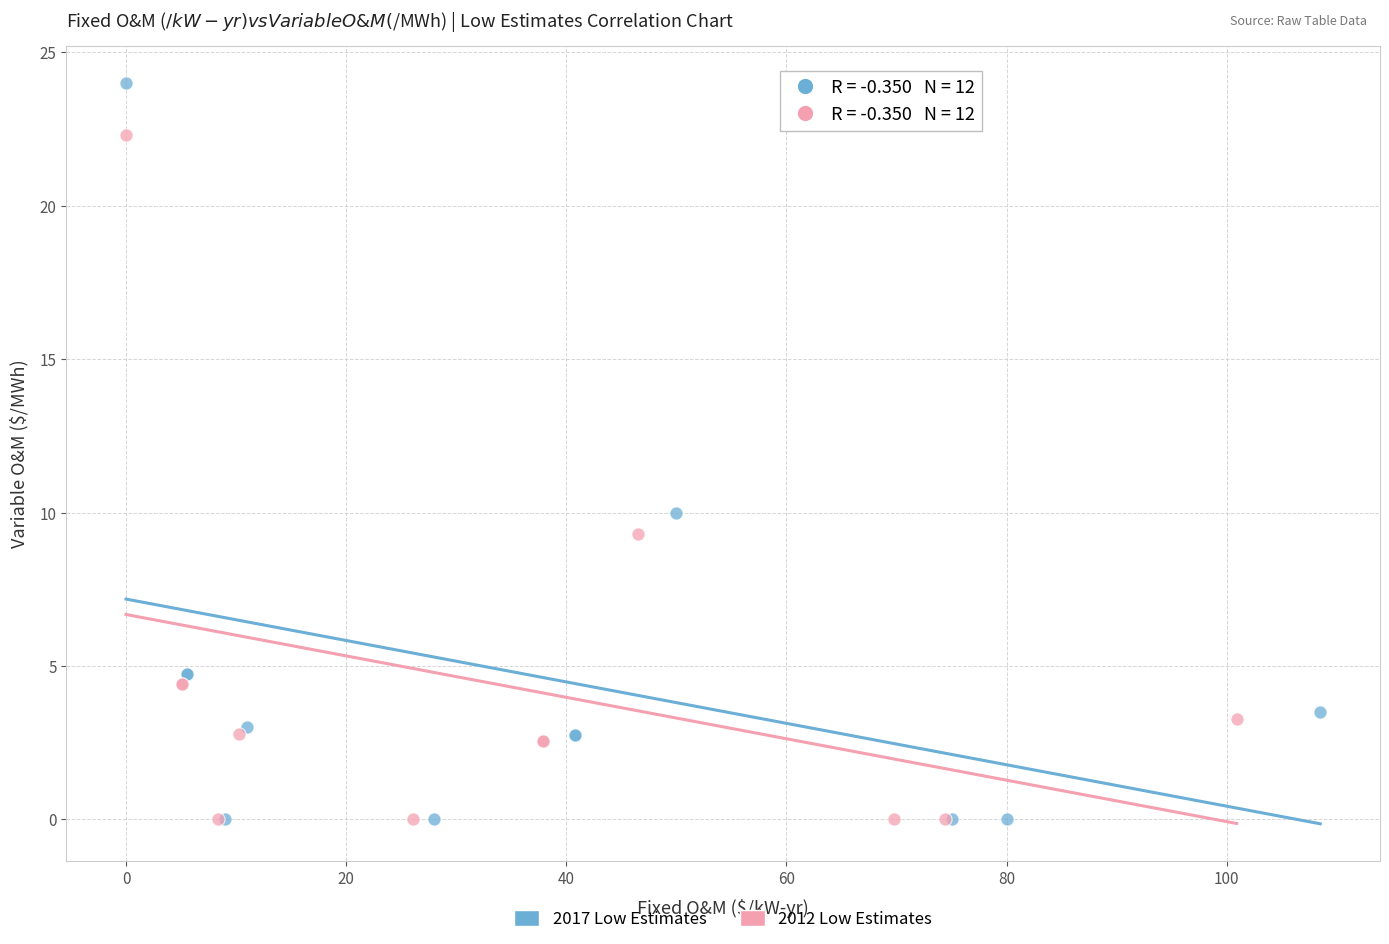

What are all the series names shown in the legend?

2017 Low Estimates, 2012 Low Estimates